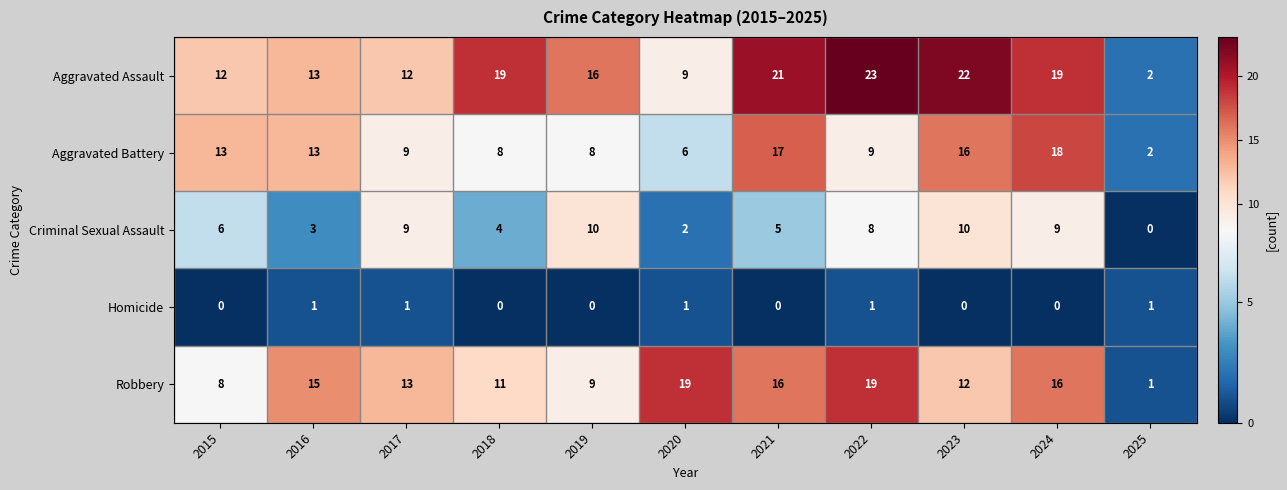

True or false: Aggravated Battery has a value of 6 at 2020.

True